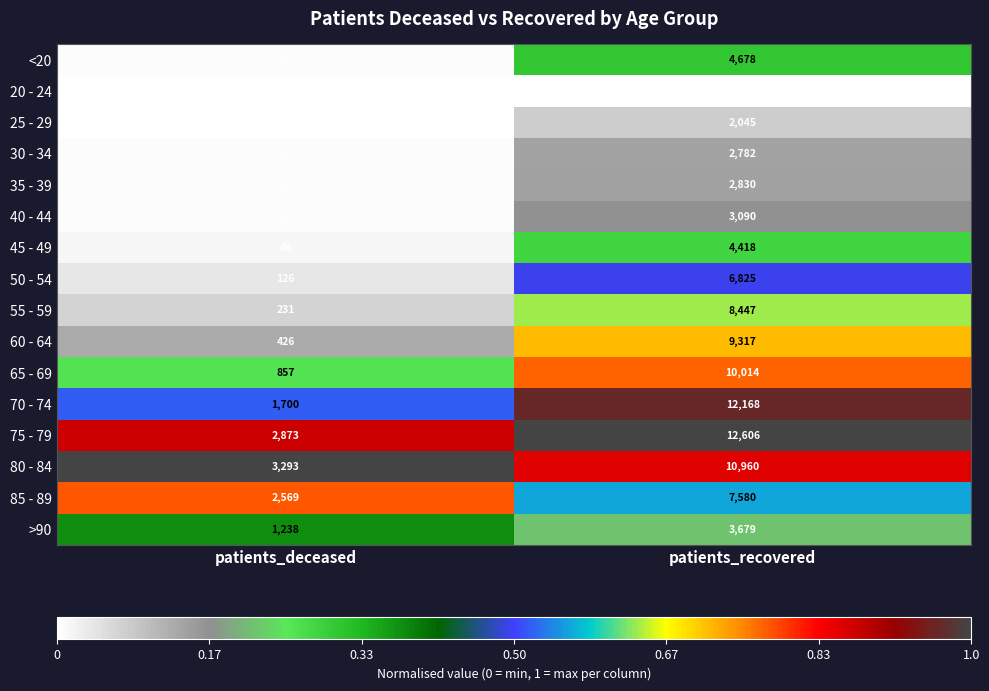

At which category is the sum across all series the highest?

patients_recovered